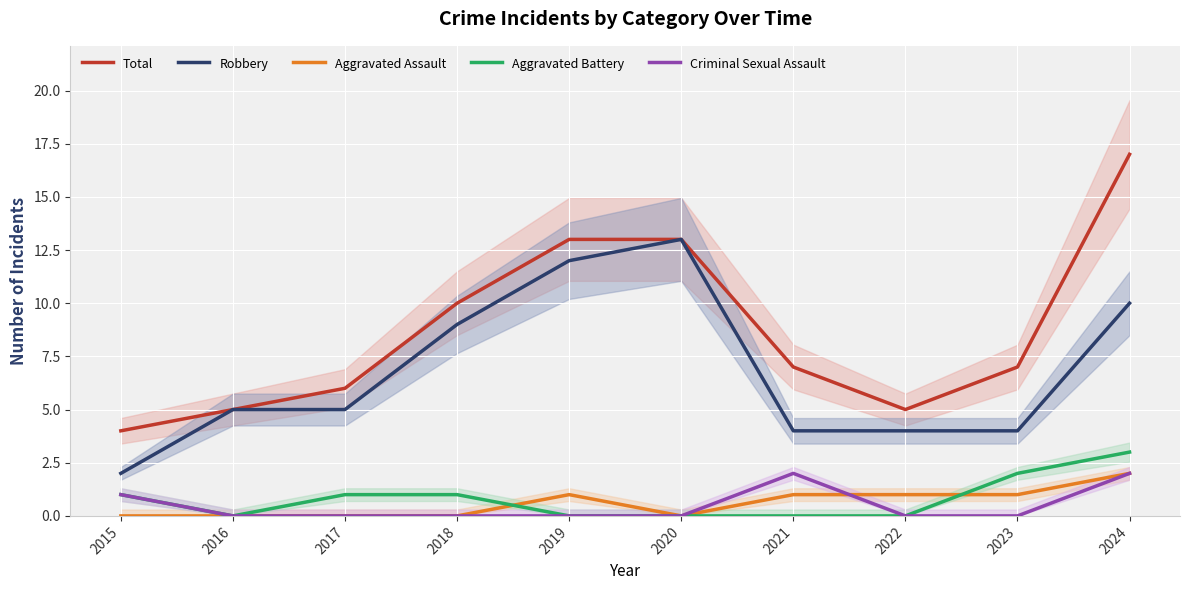

At which category is the sum across all series the highest?

2024